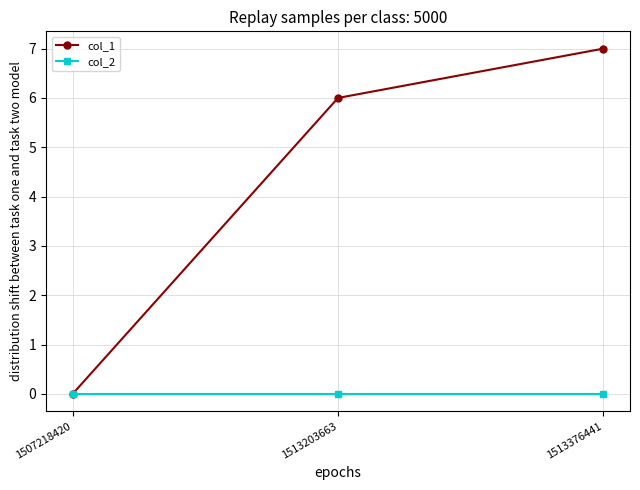

List the series in order of their peak value, lowest first.

col_2, col_1